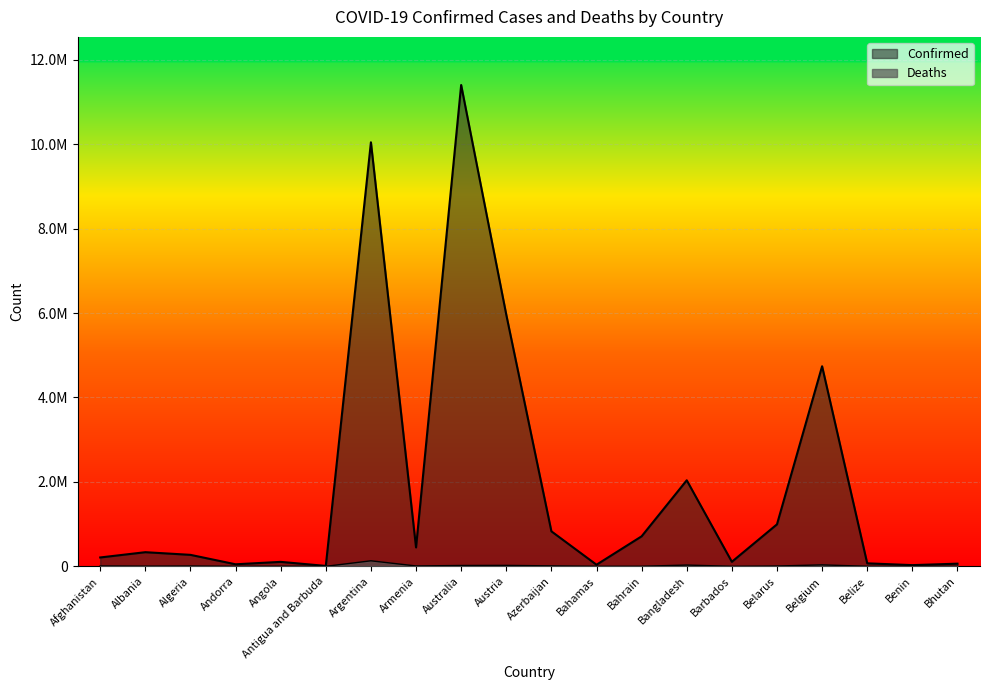

Rank the categories by Deaths value from lowest to highest.

Bhutan, Antigua and Barbuda, Benin, Andorra, Barbados, Belize, Bahamas, Bahrain, Angola, Albania, Algeria, Belarus, Afghanistan, Armenia, Azerbaijan, Australia, Austria, Bangladesh, Belgium, Argentina